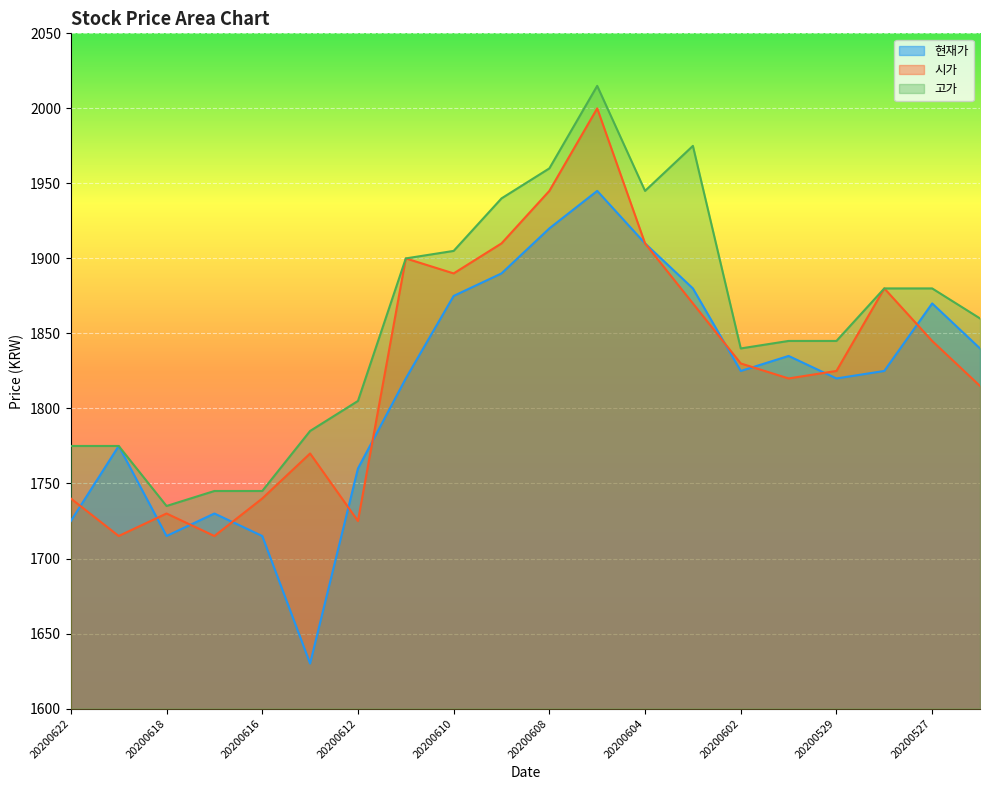

The 시가 series shows 1054 at 20200608. True or false?

False